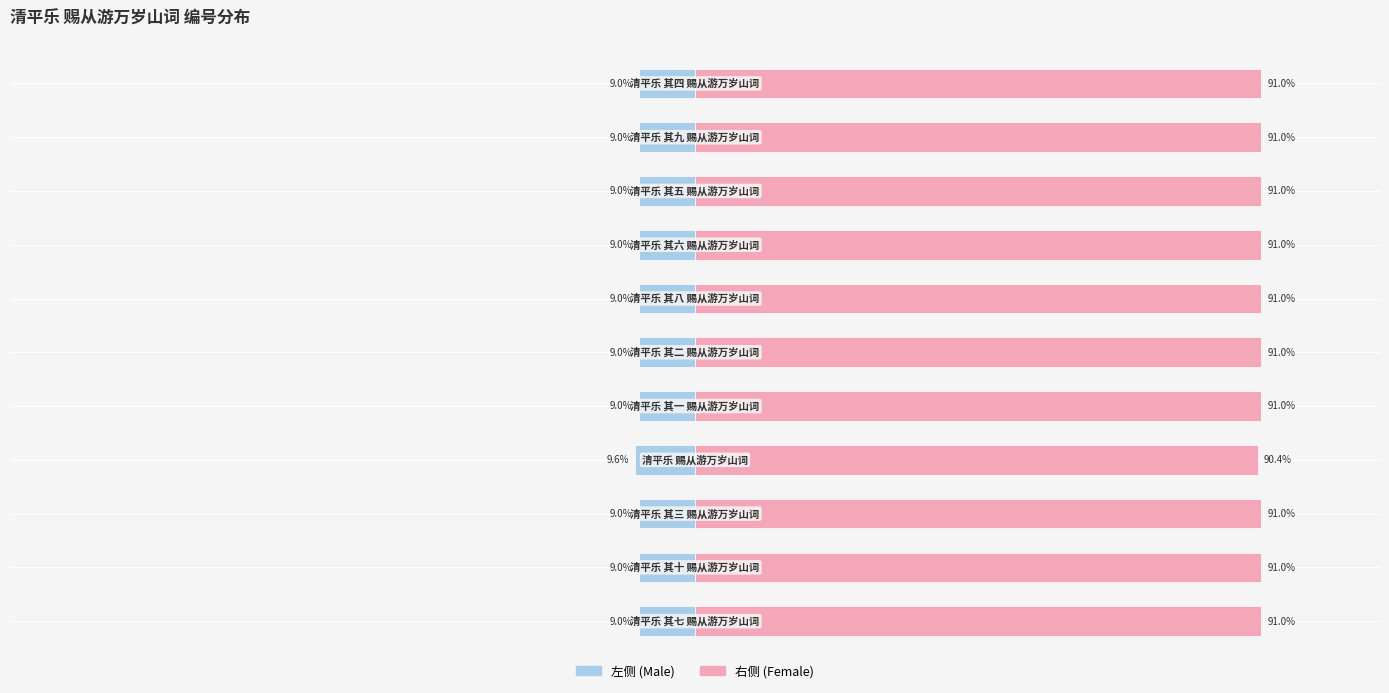

What value does the col_0 (右) series have at 7?

91.0